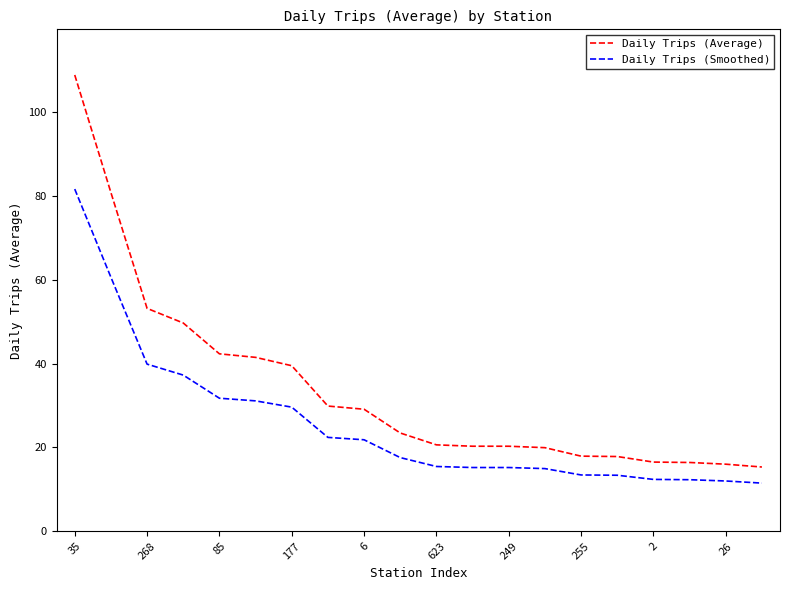

How many values in the Daily Trips (Smoothed) series are below 17?

10